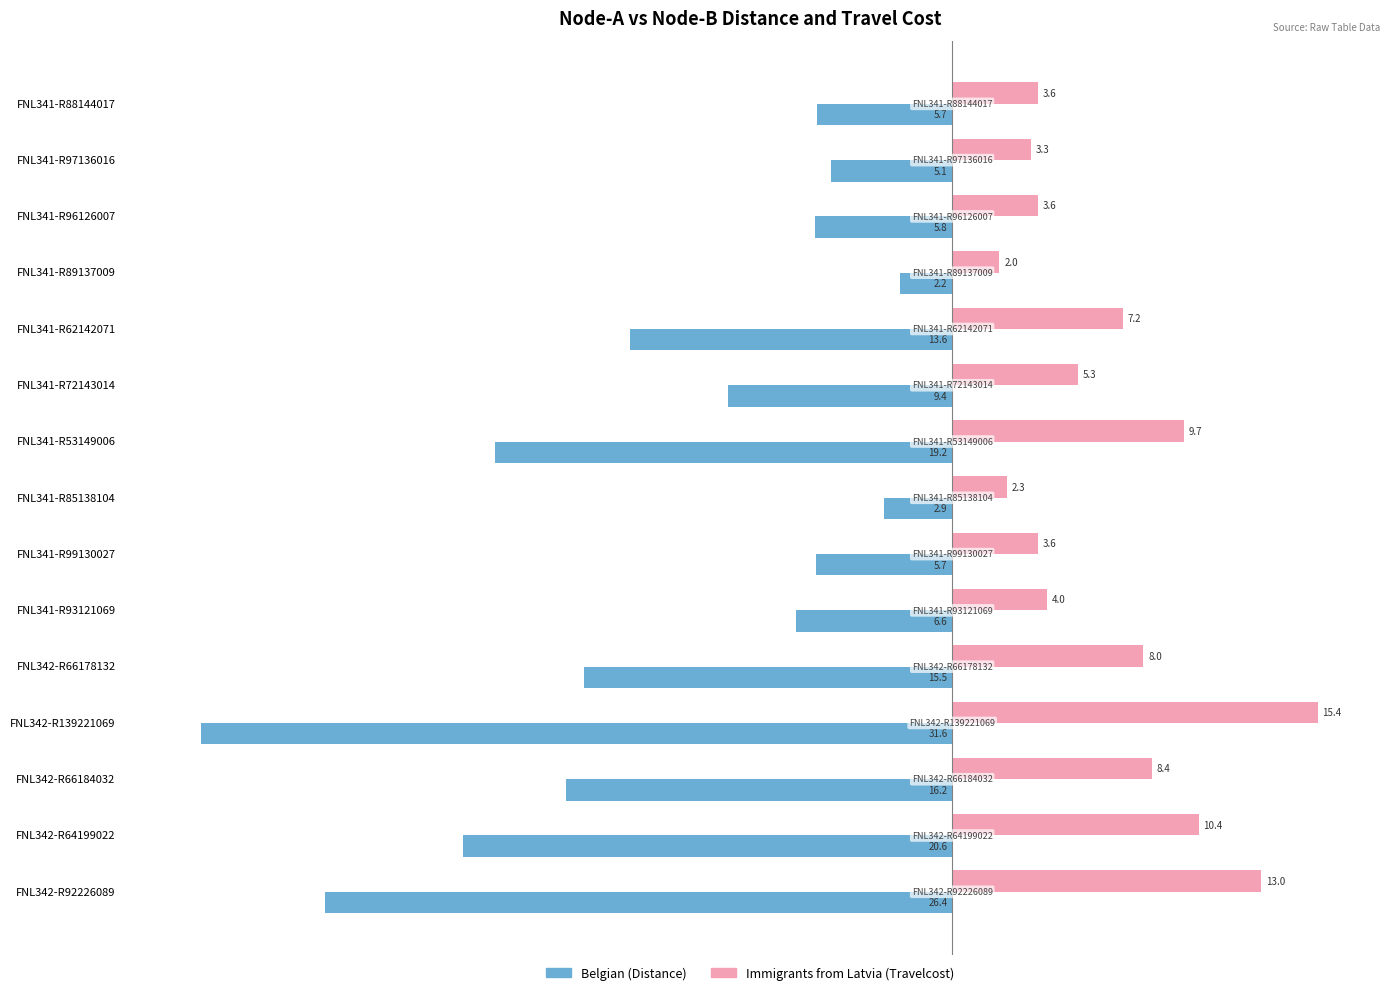

What is the minimum value shown in the chart?

-31.6